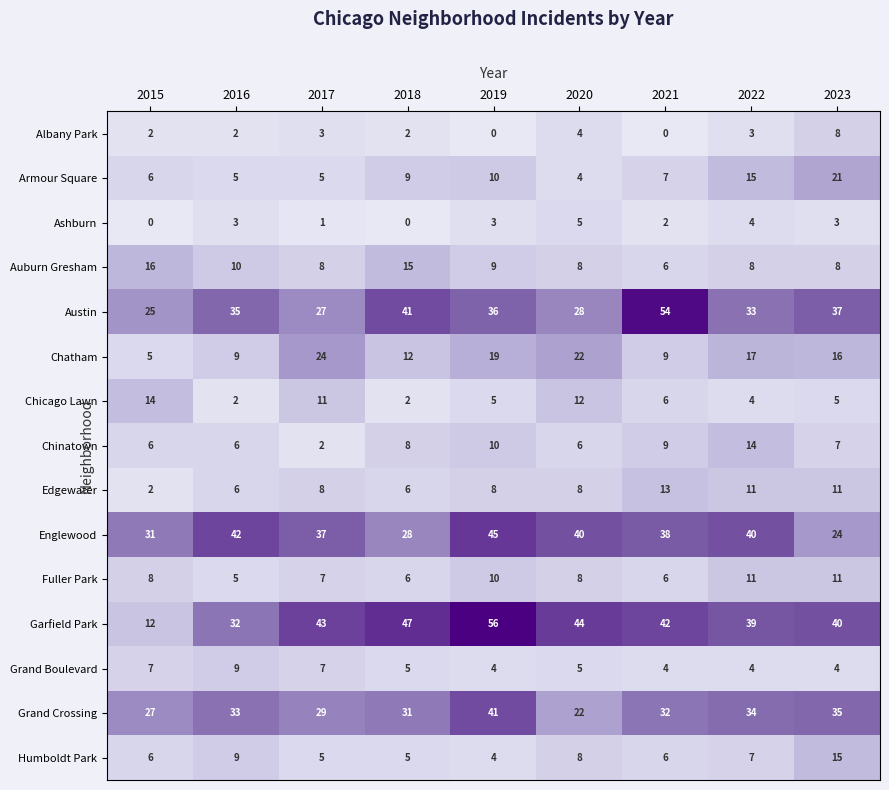

What is the difference between the Chatham values at 2020 and 2015?

17